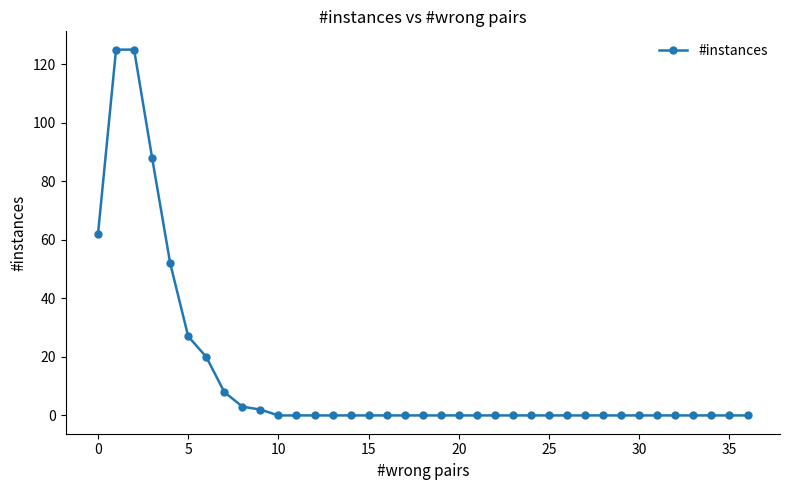

What is the maximum value shown in the chart?

125